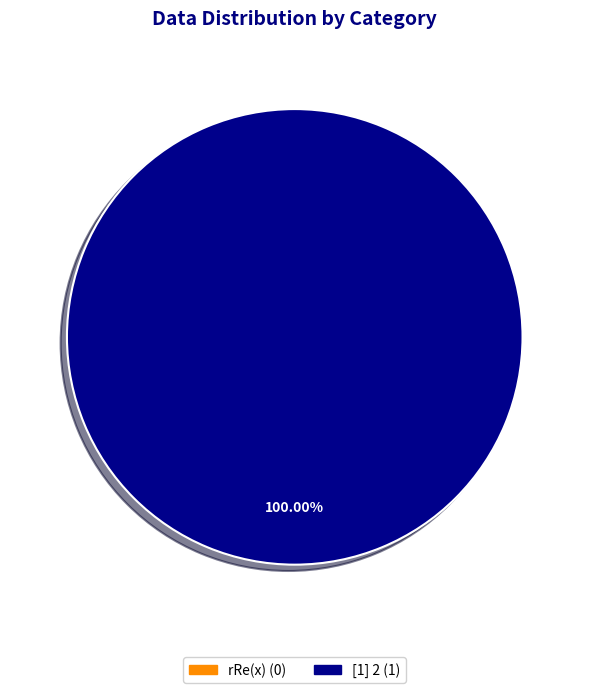

The [1] 2 slice represents 100% of the pie. True or false?

True